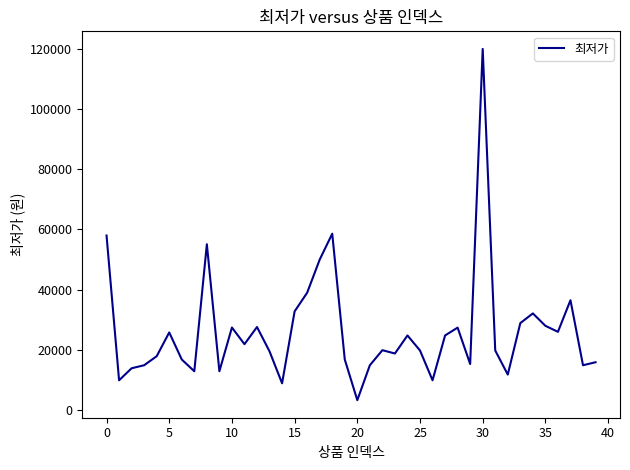

What is the difference between the maximum and minimum values?

116700